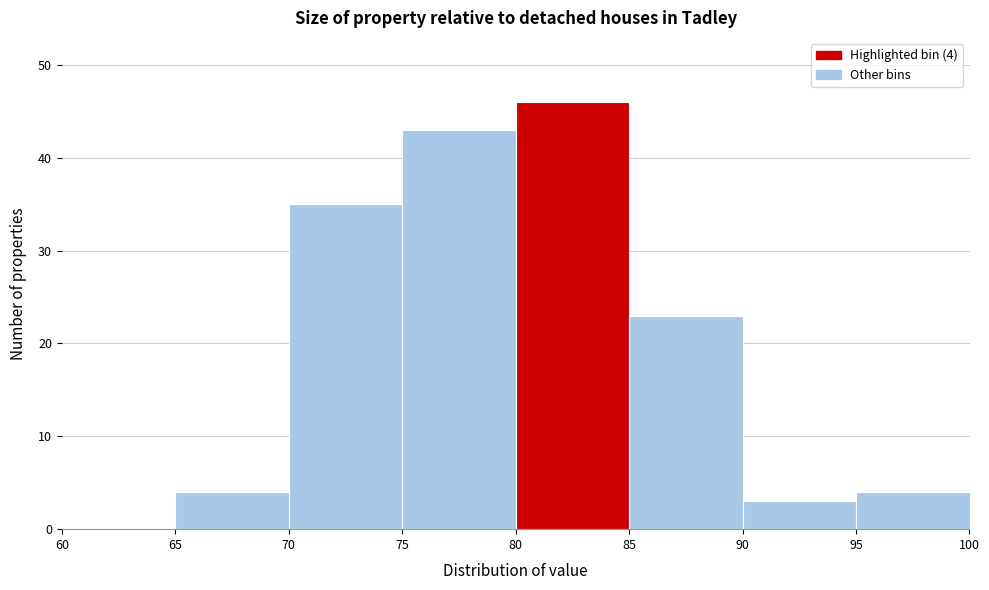

Which range on the x-axis has the tallest bar?

80 to 85